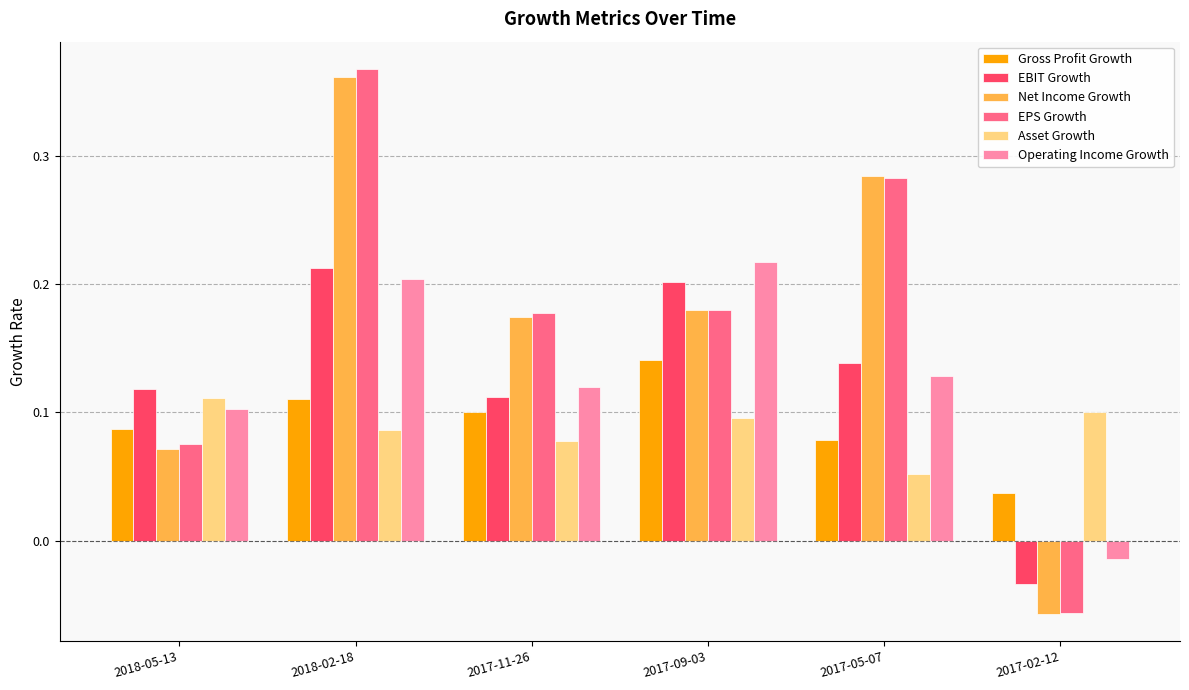

At which label is Operating Income Growth closest to 0?

2017-02-12